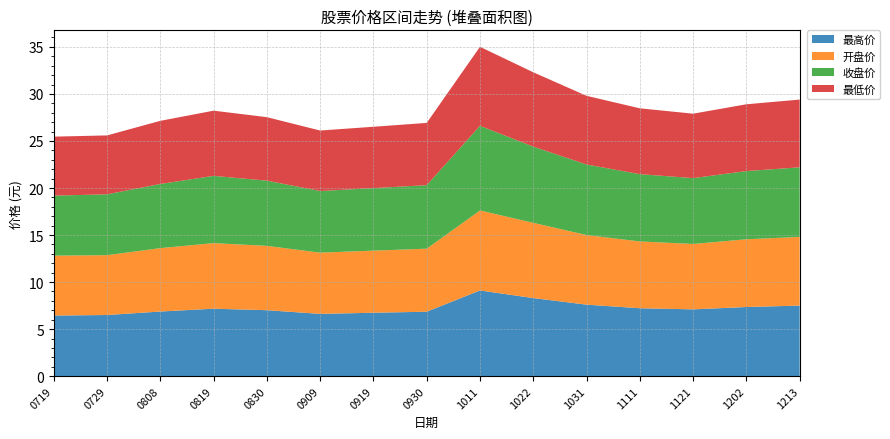

Reading right to left, extract all data points from this chart.

最高价: 20241213=7.5	20241202=7.3	20241121=7.1	20241111=7.2	20241031=7.6	20241022=8.3	20241011=9.1	20240930=6.8	20240919=6.7	20240909=6.6	20240830=7.0	20240819=7.2	20240808=6.9	20240729=6.5	20240719=6.4
开盘价: 20241213=7.3	20241202=7.2	20241121=7.0	20241111=7.1	20241031=7.4	20241022=8.0	20241011=8.5	20240930=6.7	20240919=6.6	20240909=6.5	20240830=6.8	20240819=7.0	20240808=6.7	20240729=6.4	20240719=6.4
收盘价: 20241213=7.4	20241202=7.2	20241121=7.0	20241111=7.2	20241031=7.5	20241022=8.1	20241011=9.0	20240930=6.8	20240919=6.7	20240909=6.5	20240830=6.9	20240819=7.2	20240808=6.8	20240729=6.5	20240719=6.4
最低价: 20241213=7.2	20241202=7.1	20241121=6.8	20241111=7.0	20241031=7.3	20241022=7.9	20241011=8.4	20240930=6.6	20240919=6.5	20240909=6.4	20240830=6.8	20240819=6.9	20240808=6.7	20240729=6.3	20240719=6.3